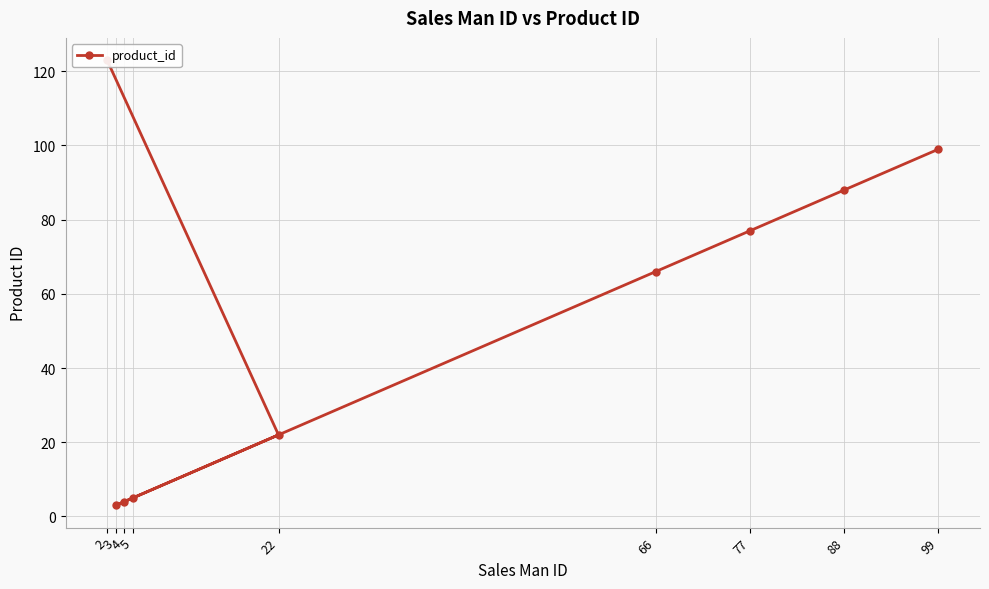

What is the maximum value shown in the chart?

123